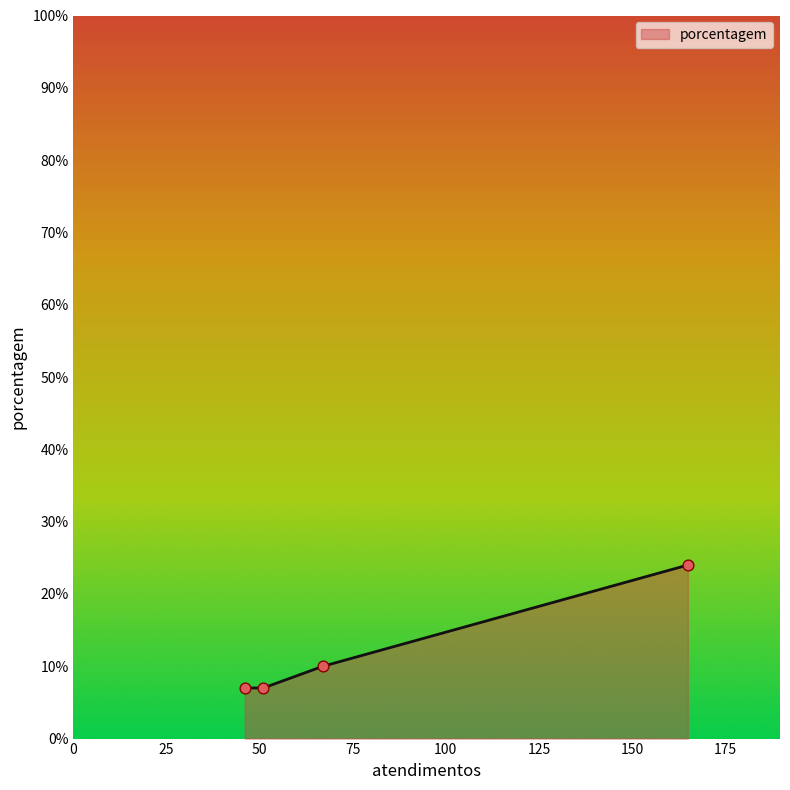

What is the smallest value displayed?

7